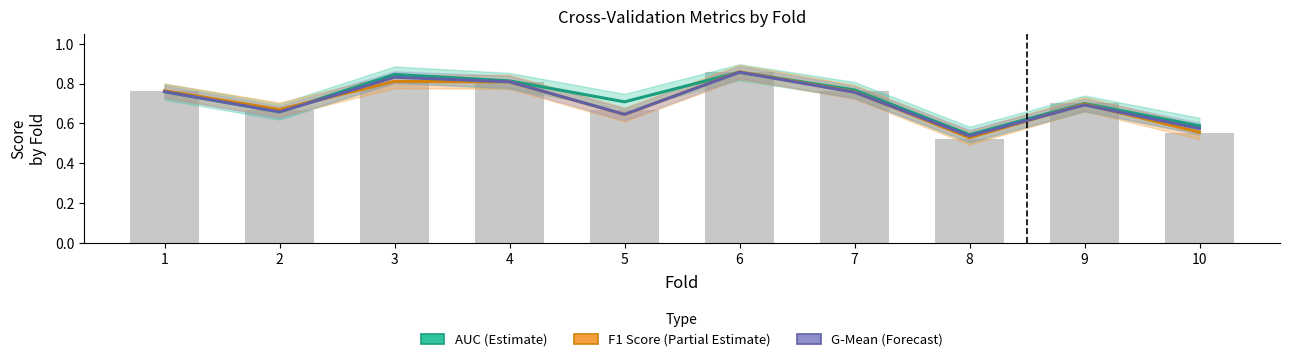

At how many categories does at least one series exceed 0?

10